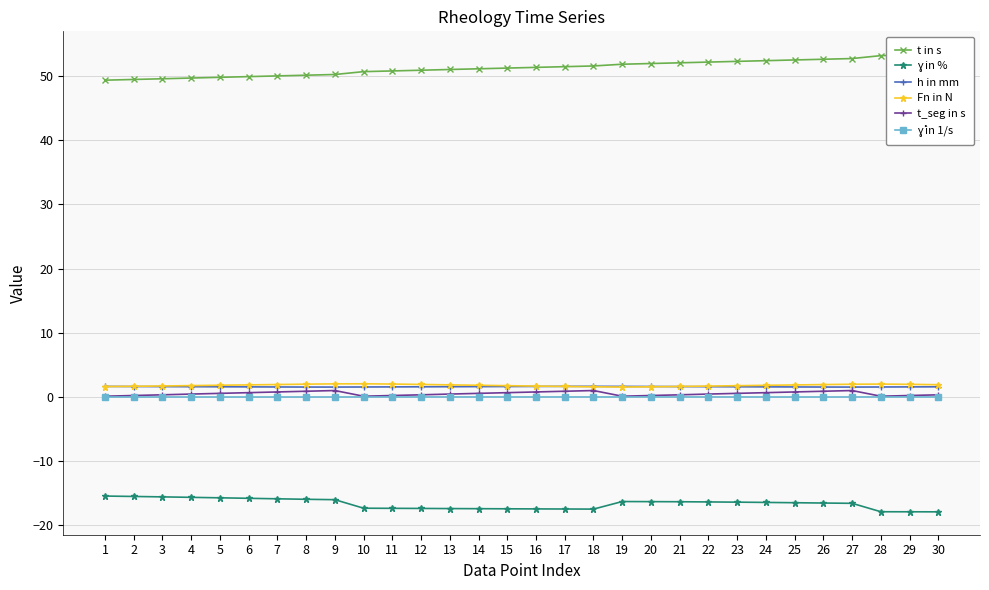

What is the difference between the maximum and minimum values in the h in mm series?

0.1